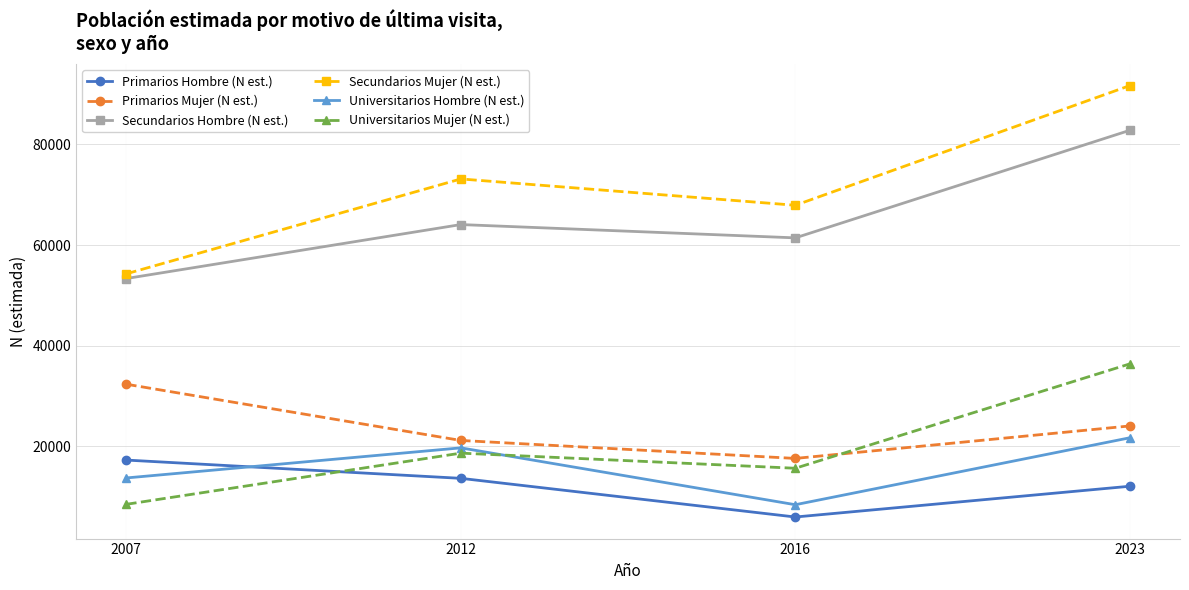

What is the spread (max minus min) of values at 2007?

45808